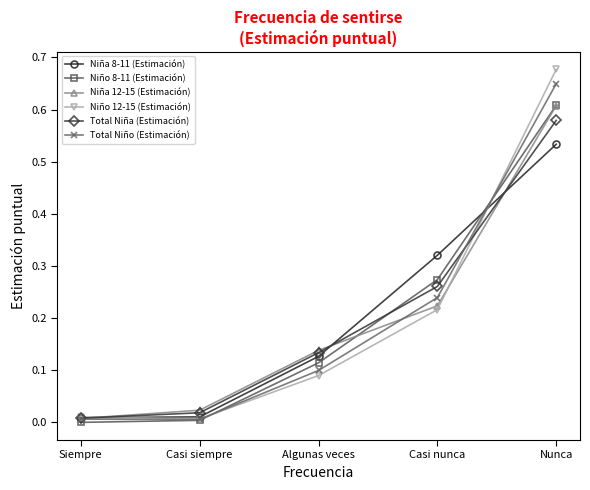

Is the value of Niña 8-11 (Estimación) at Algunas veces greater than the value of Niño 12-15 (Estimación) at Casi siempre?

Yes